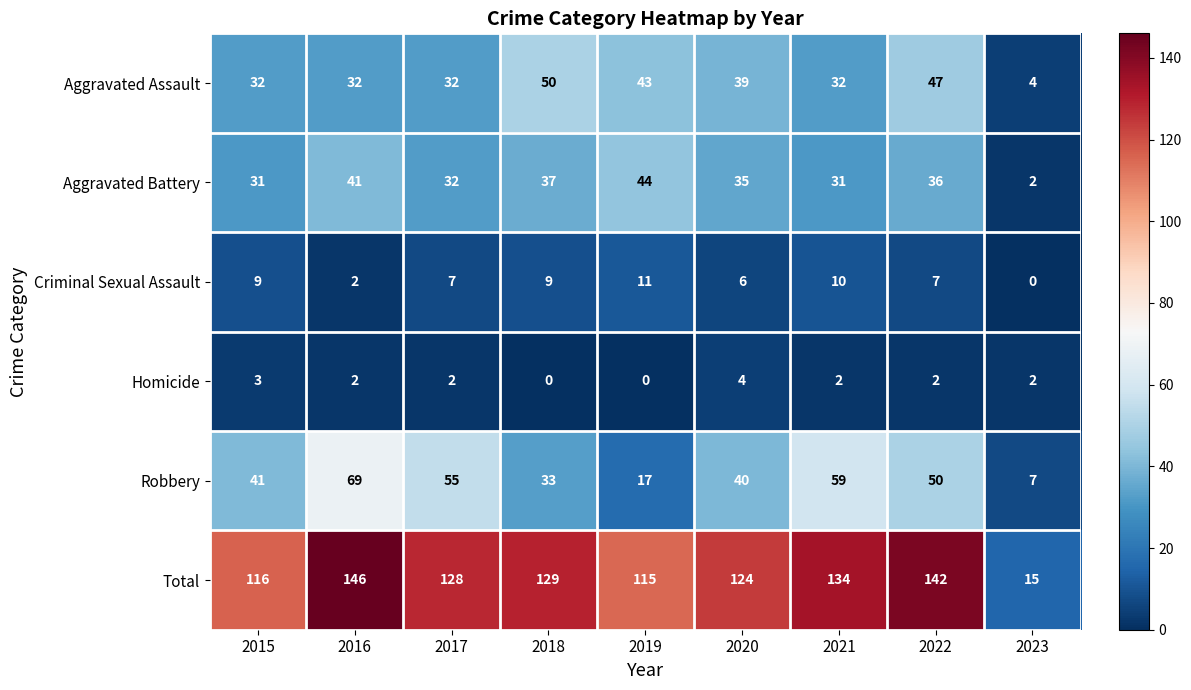

The value of Total at 2019 is 115. True or false?

True